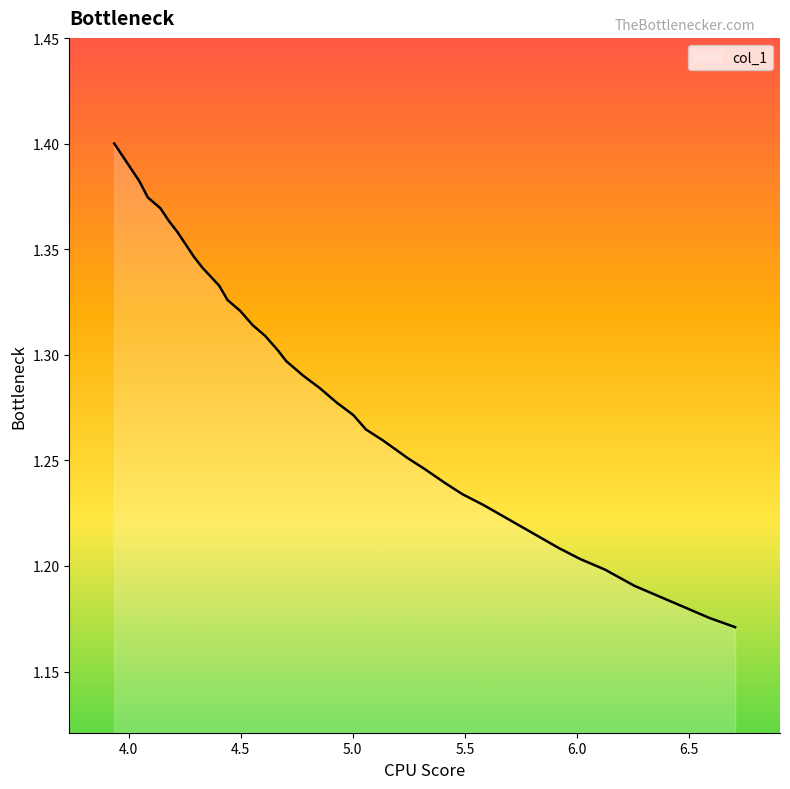

What is the value of the 35th point from the left?

1.2